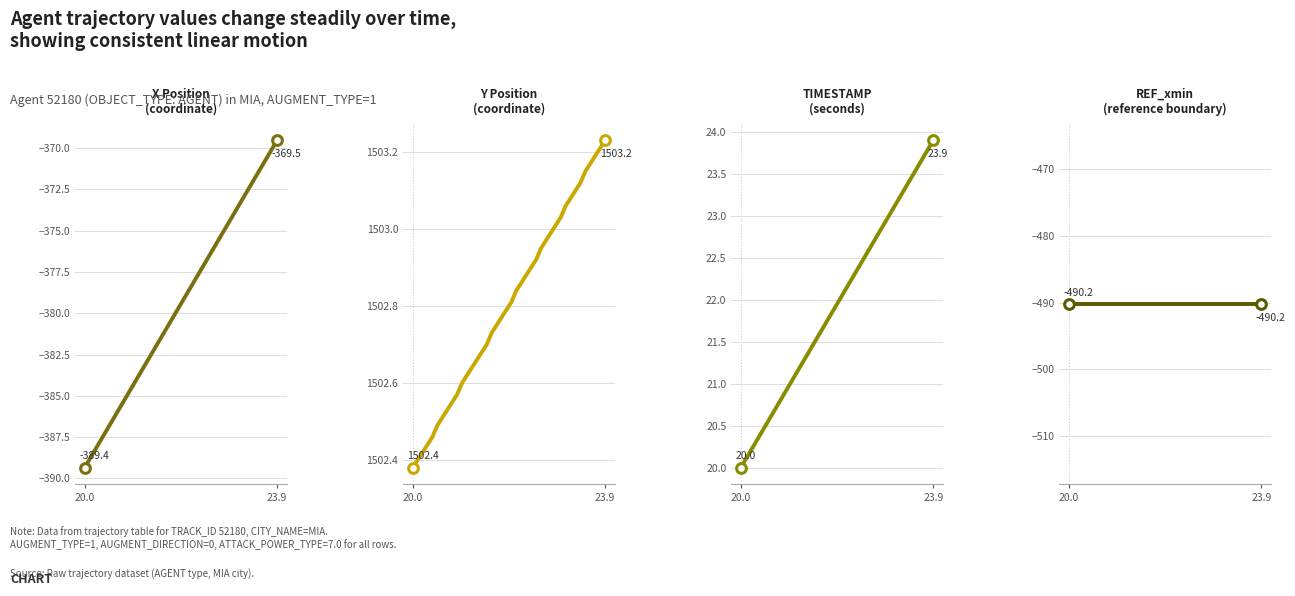

What is the difference between the second highest and second lowest values in the X series?

18.8